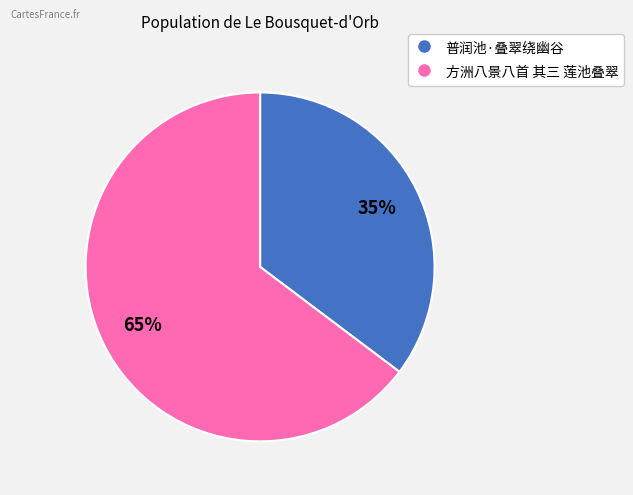

To the nearest percent, what is the average slice percentage?

50%